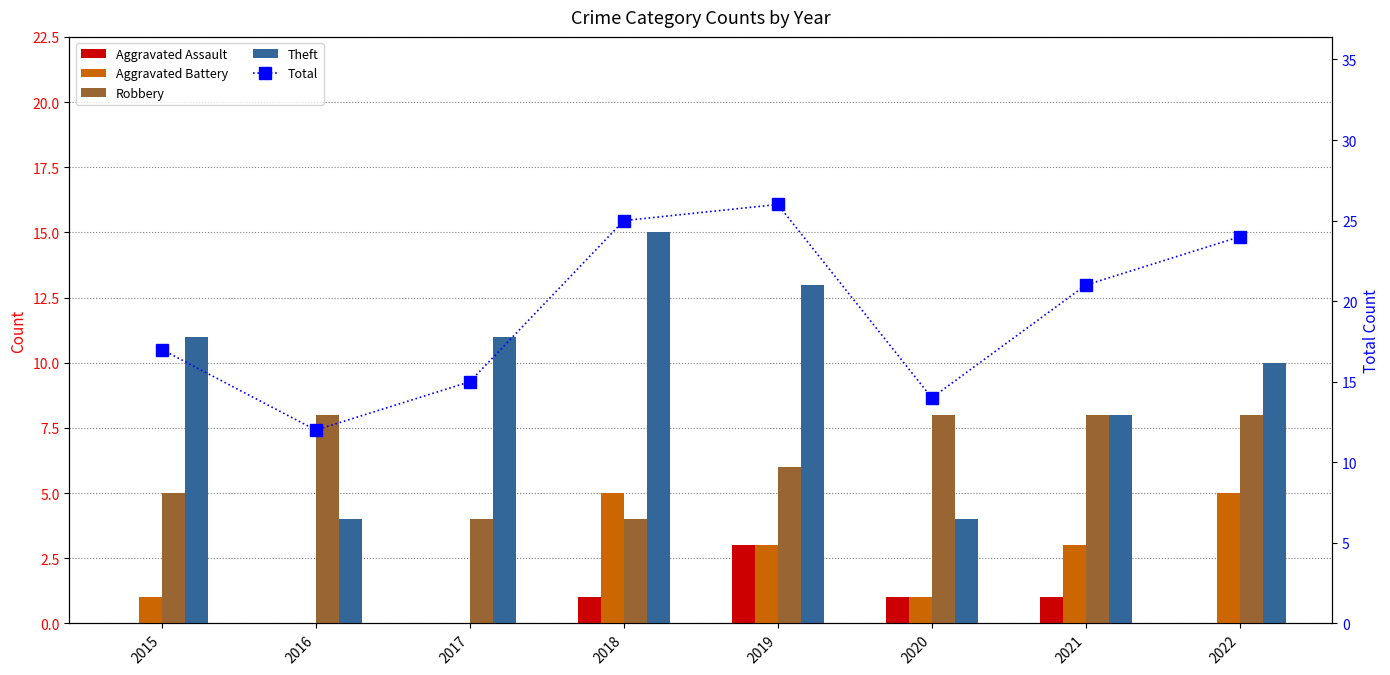

How many data points in Aggravated Assault are less than 1?

4